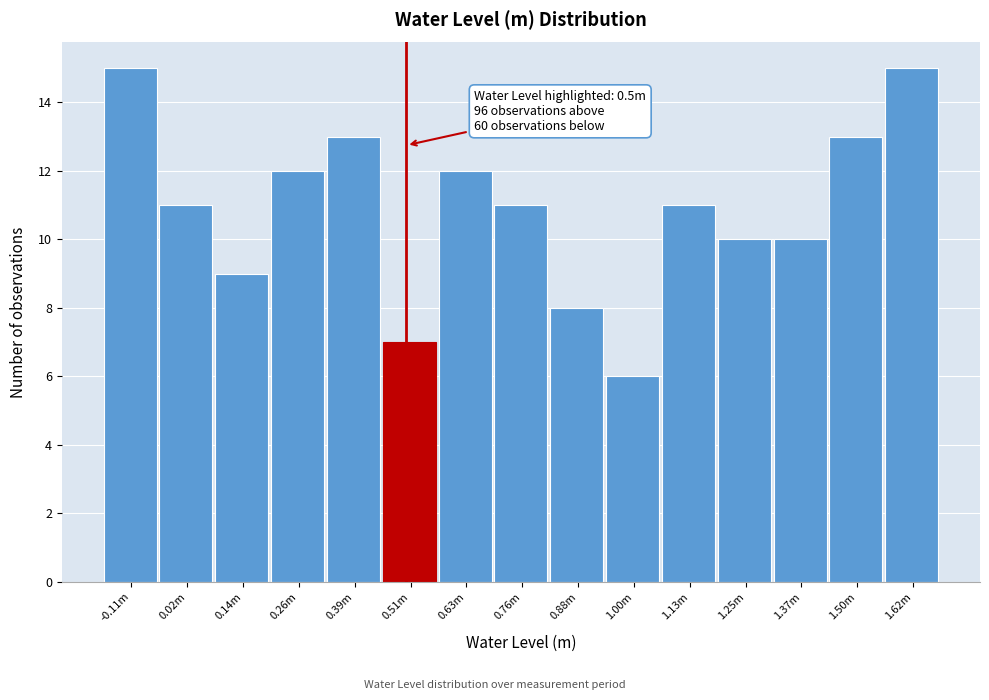

Reading left to right, list all the values displayed in this chart.

15	11	9	12	13	7	12	11	8	6	11	10	10	13	15